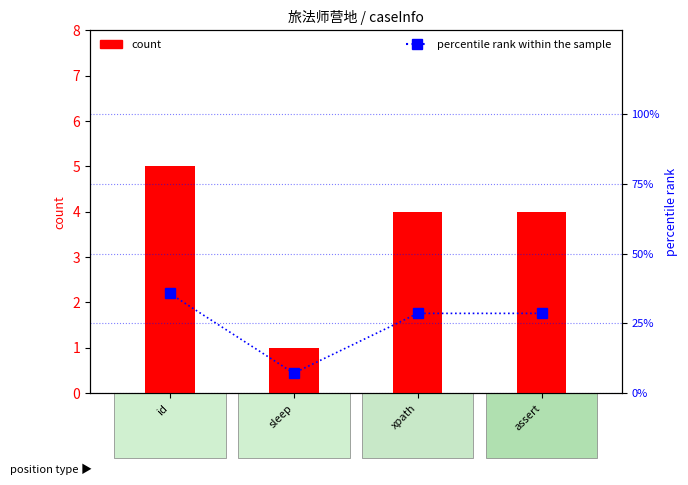

What is the sum of the percentile rank within the sample values at xpath and assert?

57.1